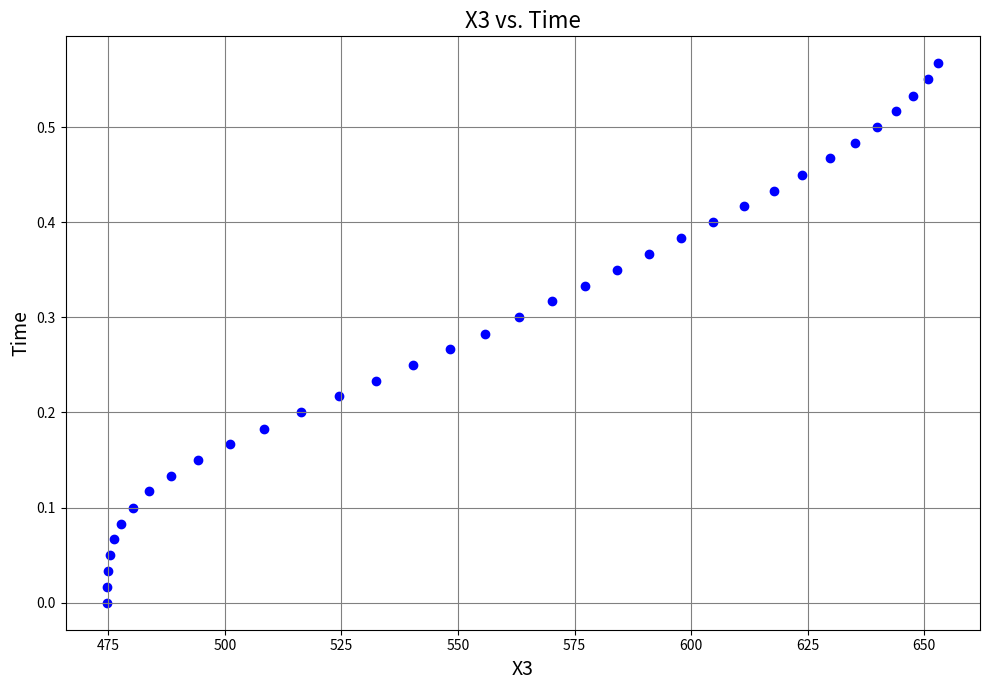

What is the range of X values (max minus min)?

178.2